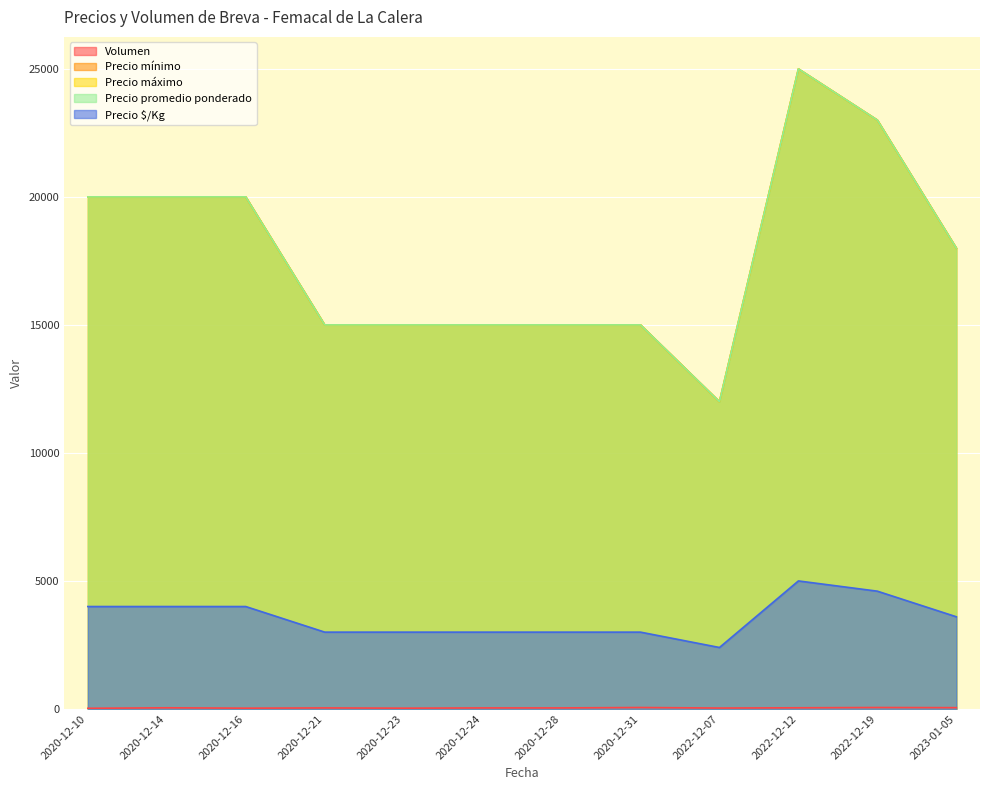

Which series has the largest range (max minus min)?

Precio mínimo